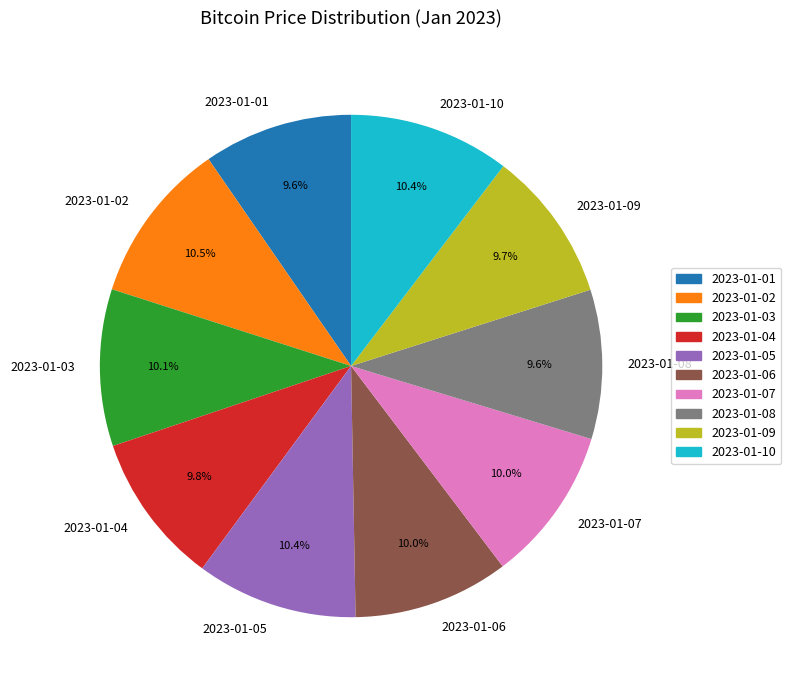

How many slices are in this pie chart?

10